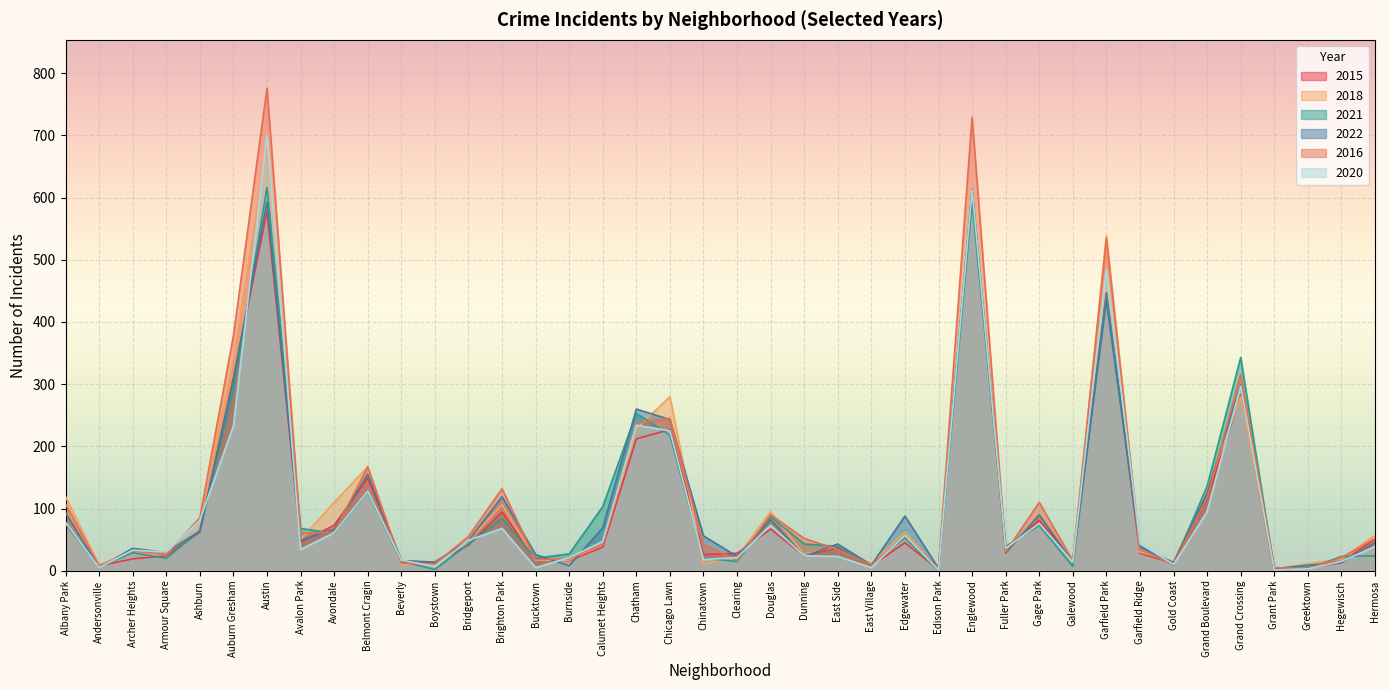

How many lines are shown in the chart?

6